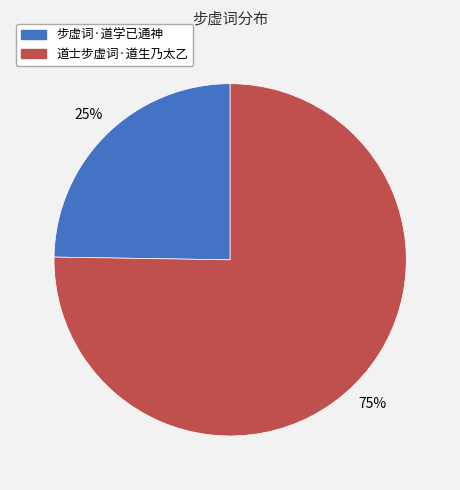

To the nearest percent, what is the combined percentage of 步虚词·道学已通神 and 道士步虚词·道生乃太乙?

100%